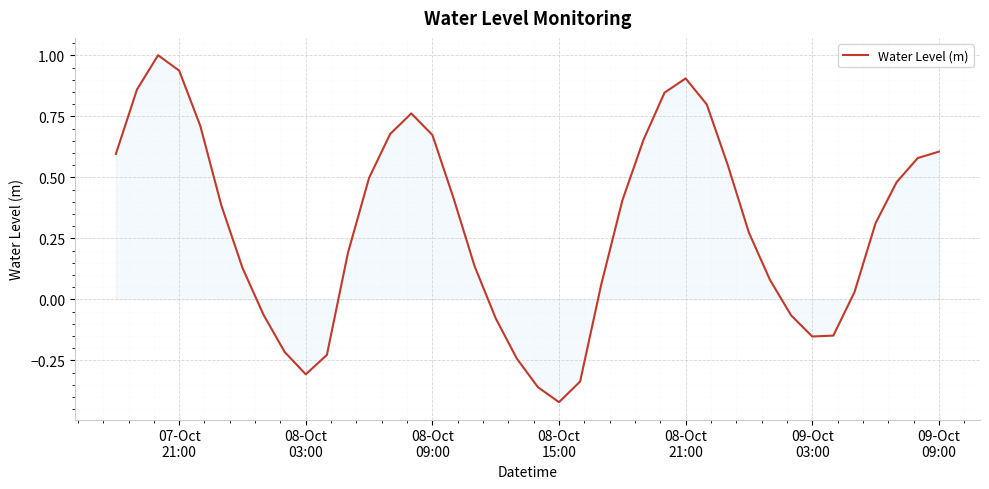

What is the greatest value displayed?

1.0